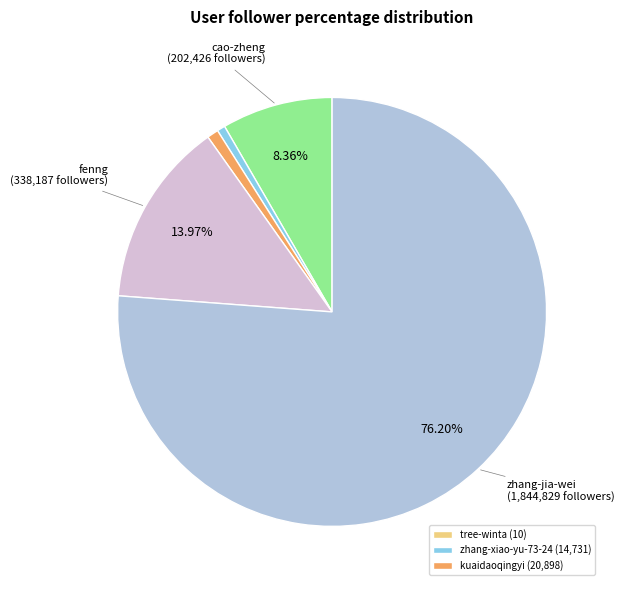

Is there any slice that represents more than half of the pie?

Yes